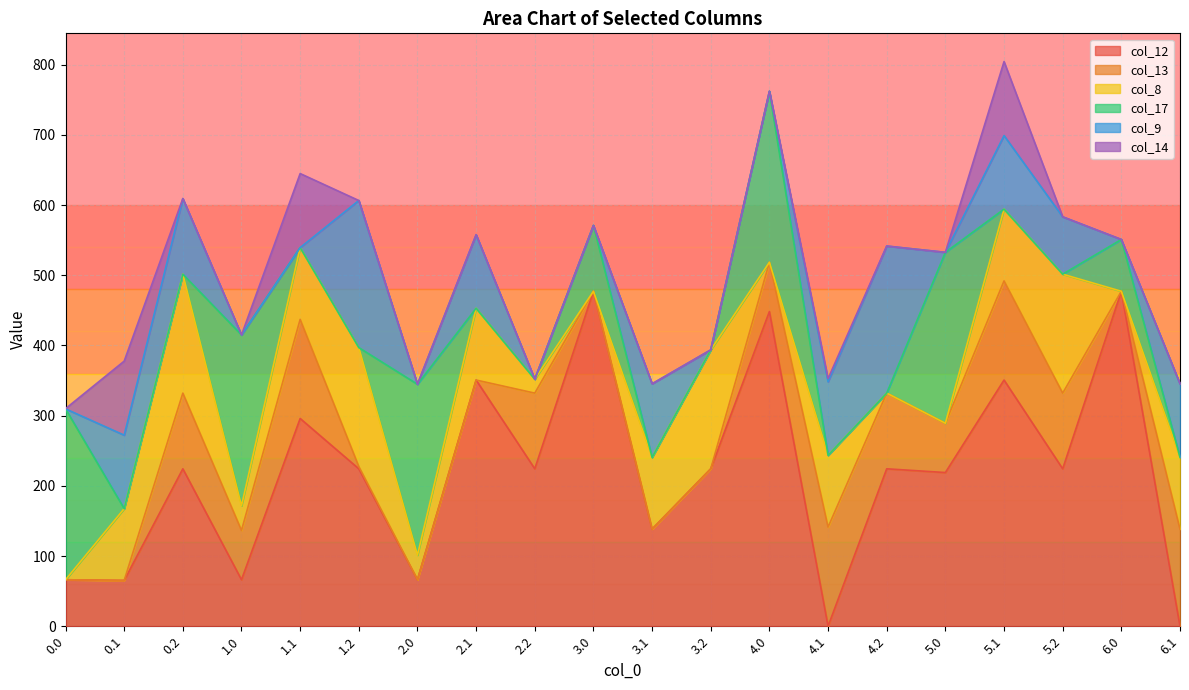

How many values in the col_14 series exceed 0?

6